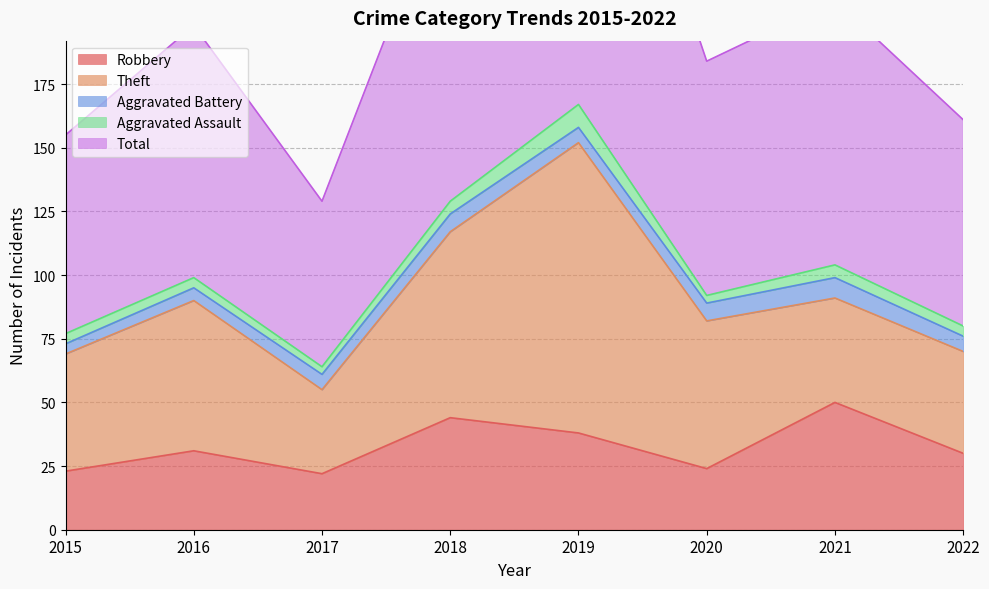

How many interior local valleys does the Total series have?

2